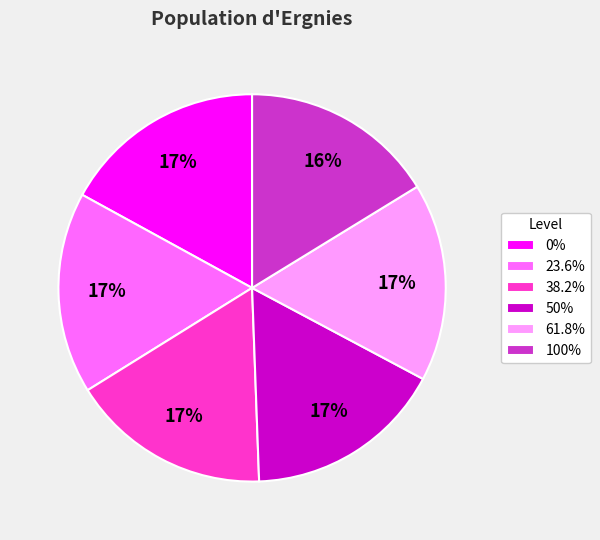

Does 50% account for over 50% of the chart?

No